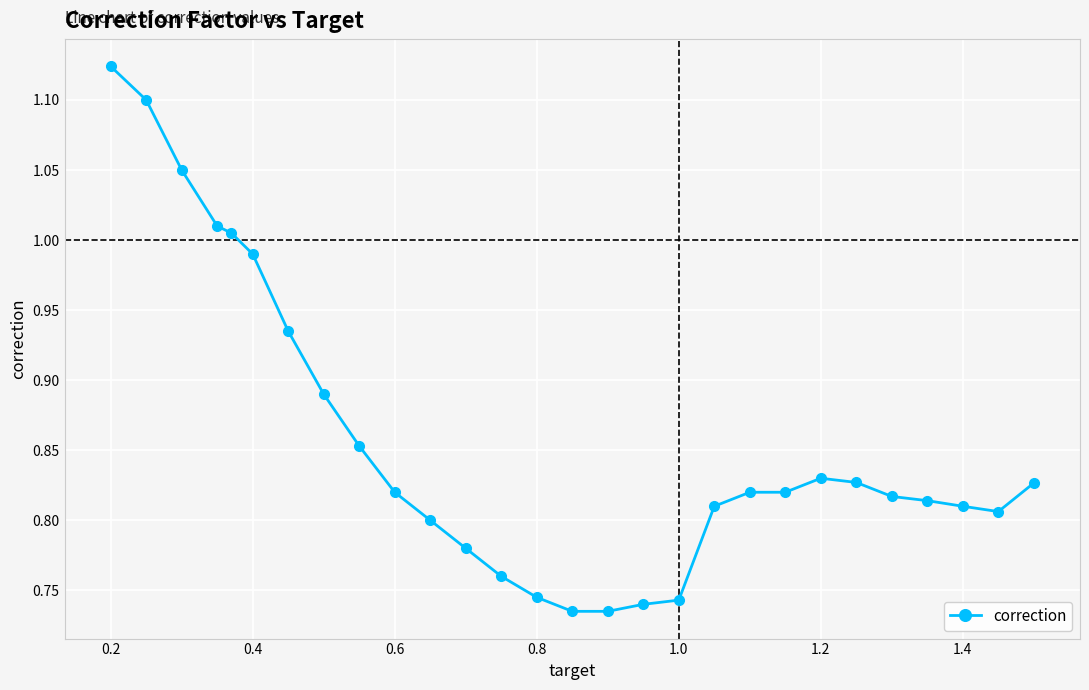

What is the difference between the second highest and minimum values?

0.4